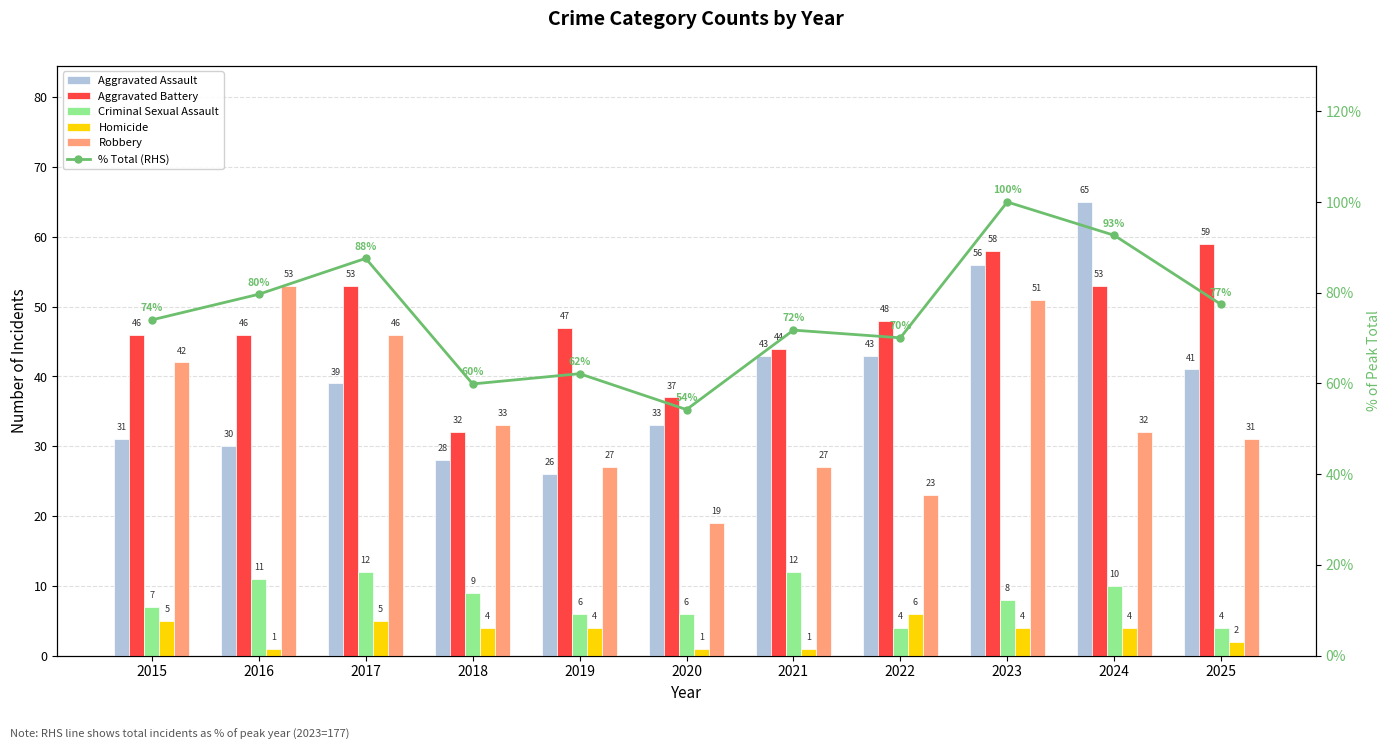

Reading right to left, extract all data points from this chart.

Aggravated Assault: 2025=41.0	2024=65.0	2023=56.0	2022=43.0	2021=43.0	2020=33.0	2019=26.0	2018=28.0	2017=39.0	2016=30.0	2015=31.0
Aggravated Battery: 2025=59.0	2024=53.0	2023=58.0	2022=48.0	2021=44.0	2020=37.0	2019=47.0	2018=32.0	2017=53.0	2016=46.0	2015=46.0
Criminal Sexual Assault: 2025=4.0	2024=10.0	2023=8.0	2022=4.0	2021=12.0	2020=6.0	2019=6.0	2018=9.0	2017=12.0	2016=11.0	2015=7.0
Homicide: 2025=2.0	2024=4.0	2023=4.0	2022=6.0	2021=1.0	2020=1.0	2019=4.0	2018=4.0	2017=5.0	2016=1.0	2015=5.0
Robbery: 2025=31.0	2024=32.0	2023=51.0	2022=23.0	2021=27.0	2020=19.0	2019=27.0	2018=33.0	2017=46.0	2016=53.0	2015=42.0
% Total (RHS): 2025=77.4	2024=92.7	2023=100.0	2022=70.1	2021=71.8	2020=54.2	2019=62.1	2018=59.9	2017=87.6	2016=79.7	2015=74.0